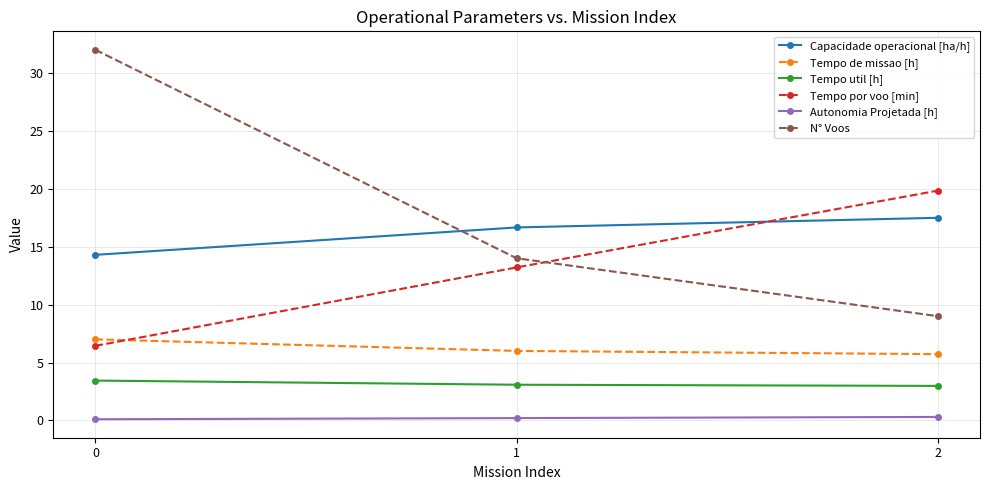

What is the greatest value displayed?

32.0